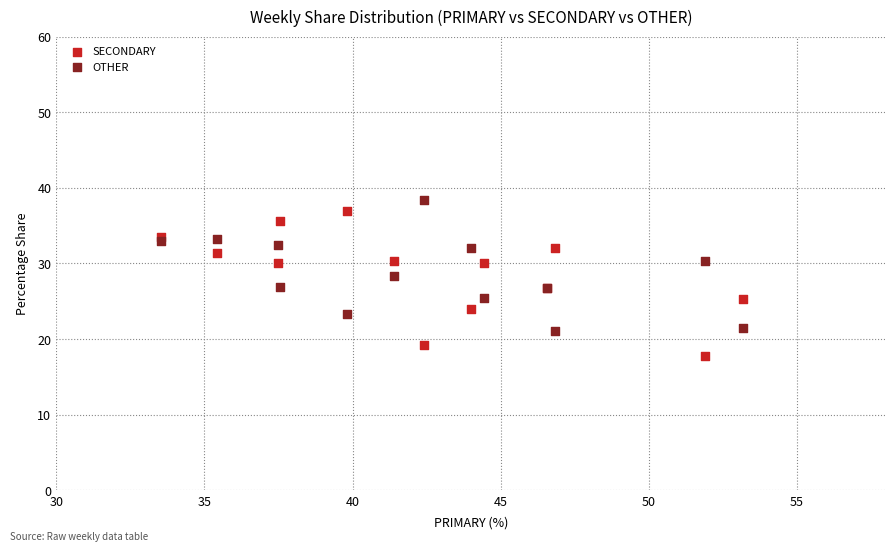

Which series contains the lowest Y value?

SECONDARY